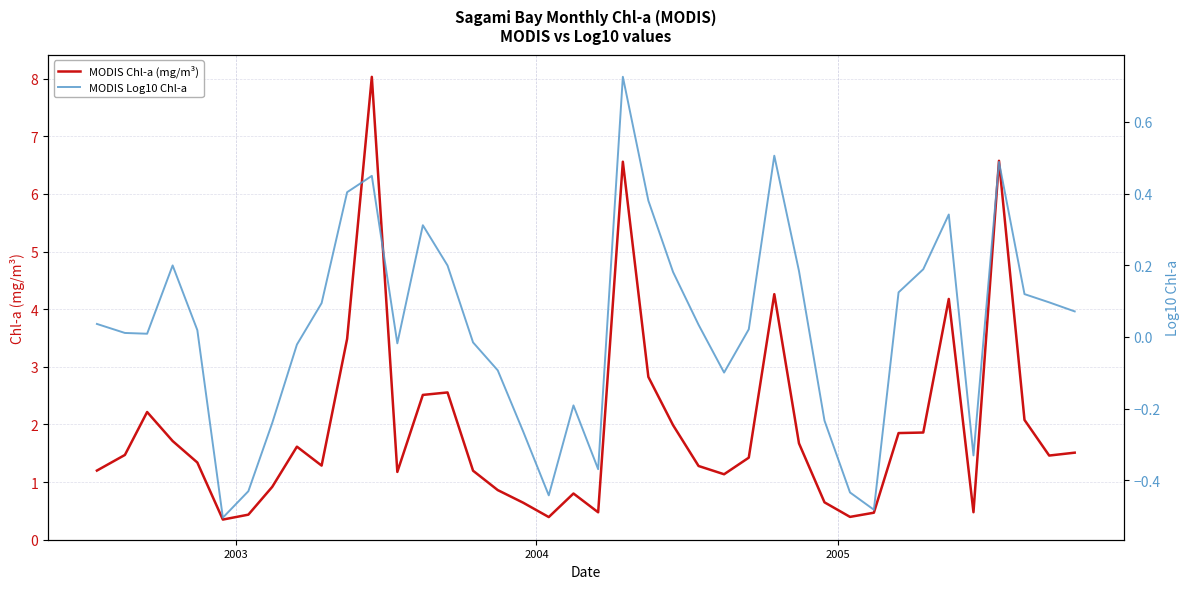

List the series in order of their overall mean, lowest first.

MODIS Log10 Chl-a, MODIS Chl-a (mg/m³)